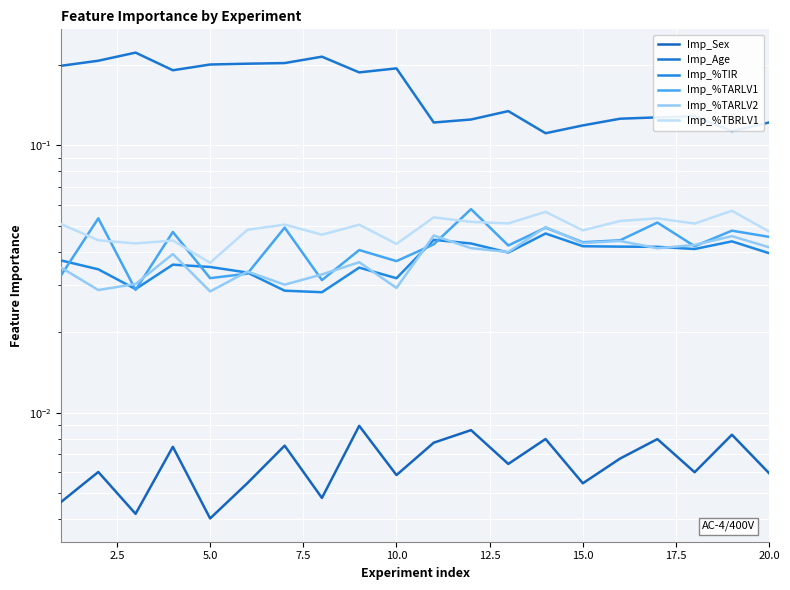

True or false: Imp_%TARLV1 has a value of 0.1 at 13.

False